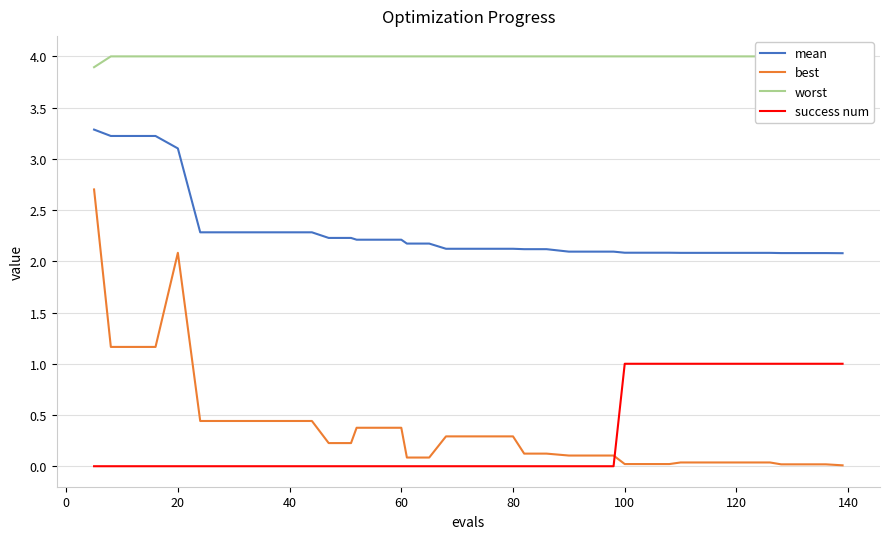

Reading left to right, list all the values displayed in this chart.

mean: 3.3	3.2	3.2	3.2	3.1	2.3	2.3	2.3	2.3	2.3	2.3	2.2	2.2	2.2	2.2	2.2	2.2	2.2	2.1	2.1	2.1	2.1	2.1	2.1	2.1	2.1	2.1	2.1	2.1	2.1	2.1	2.1	2.1	2.1	2.1	2.1	2.1	2.1	2.1	2.1
best: 2.7	1.2	1.2	1.2	2.1	0.4	0.4	0.4	0.4	0.4	0.4	0.2	0.2	0.4	0.4	0.4	0.1	0.1	0.3	0.3	0.3	0.3	0.1	0.1	0.1	0.1	0.1	0.0	0.0	0.0	0.0	0.0	0.0	0.0	0.0	0.0	0.0	0.0	0.0	0.0
worst: 3.9	4.0	4.0	4.0	4.0	4.0	4.0	4.0	4.0	4.0	4.0	4.0	4.0	4.0	4.0	4.0	4.0	4.0	4.0	4.0	4.0	4.0	4.0	4.0	4.0	4.0	4.0	4.0	4.0	4.0	4.0	4.0	4.0	4.0	4.0	4.0	4.0	4.0	4.0	4.0
success num: 0.0	0.0	0.0	0.0	0.0	0.0	0.0	0.0	0.0	0.0	0.0	0.0	0.0	0.0	0.0	0.0	0.0	0.0	0.0	0.0	0.0	0.0	0.0	0.0	0.0	0.0	0.0	1.0	1.0	1.0	1.0	1.0	1.0	1.0	1.0	1.0	1.0	1.0	1.0	1.0